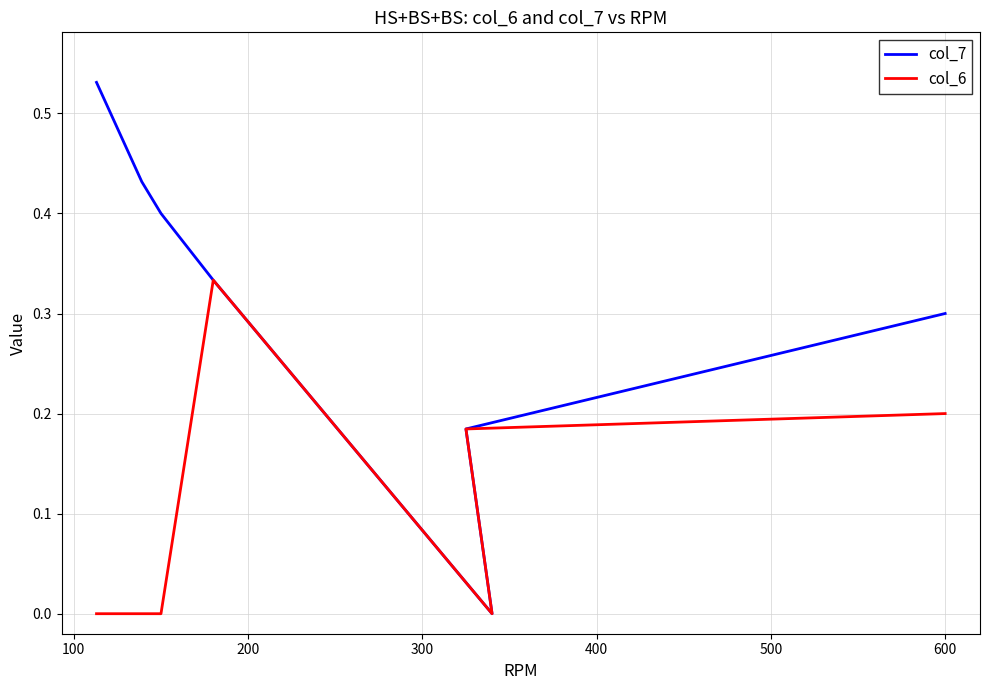

List the series in order of their peak value, highest first.

col_7, col_6